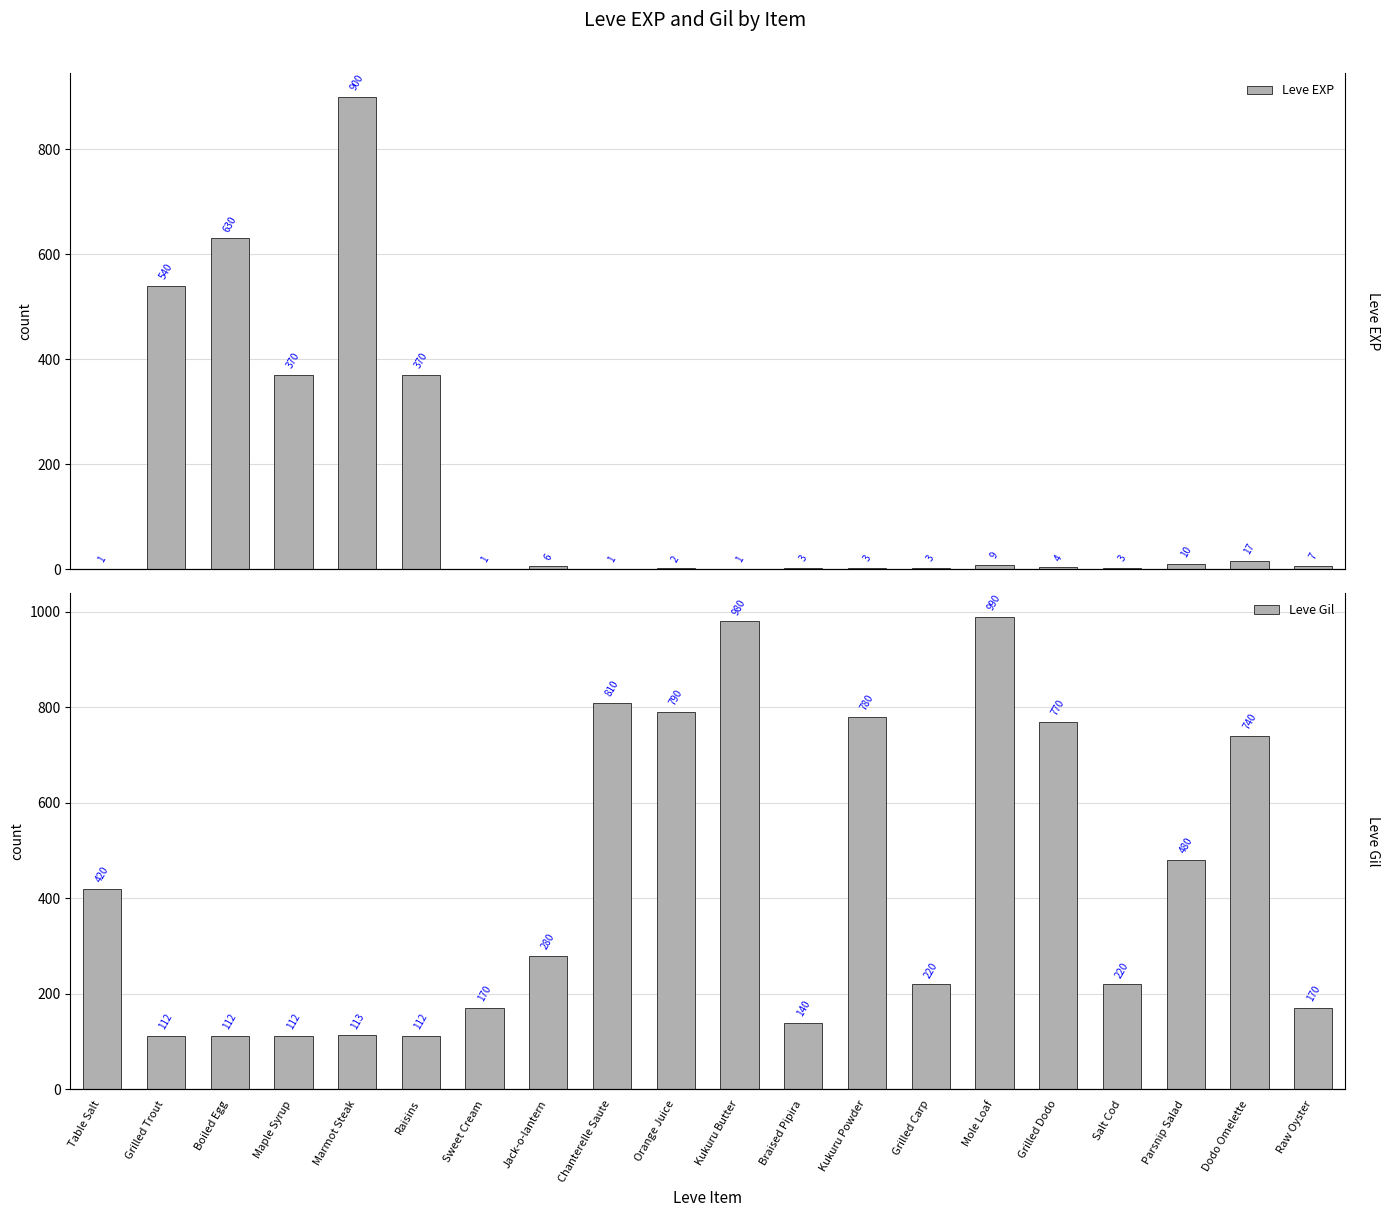

Rank the categories by Leve Gil value from lowest to highest.

Grilled Trout, Boiled Egg, Maple Syrup, Raisins, Marmot Steak, Braised Pipira, Sweet Cream, Raw Oyster, Grilled Carp, Salt Cod, Jack-o-lantern, Table Salt, Parsnip Salad, Dodo Omelette, Grilled Dodo, Kukuru Powder, Orange Juice, Chanterelle Saute, Kukuru Butter, Mole Loaf